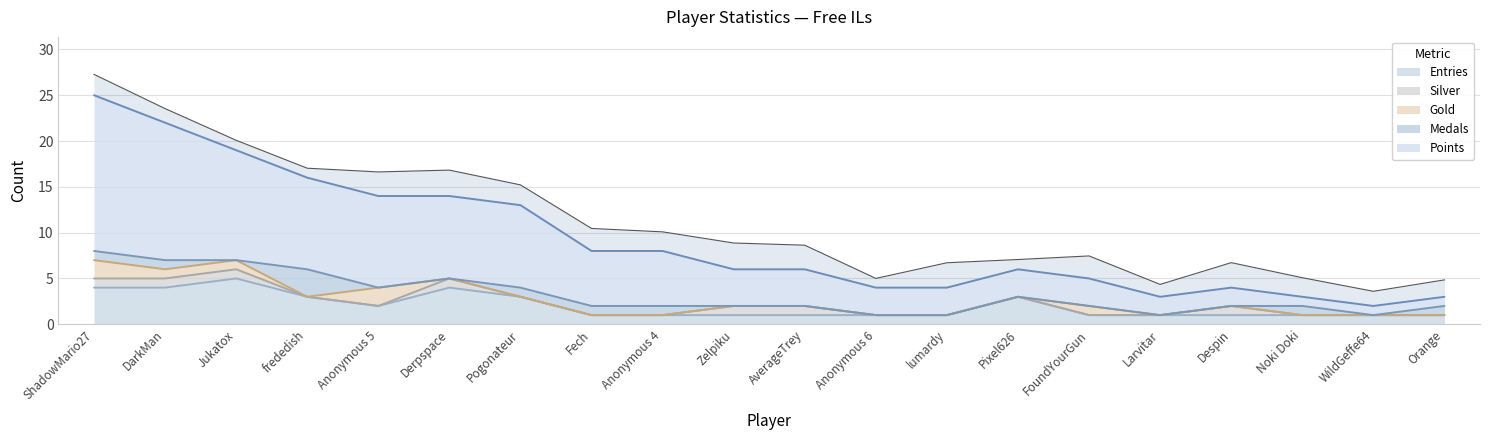

What is the label of the 8th point from the right?

lumardy